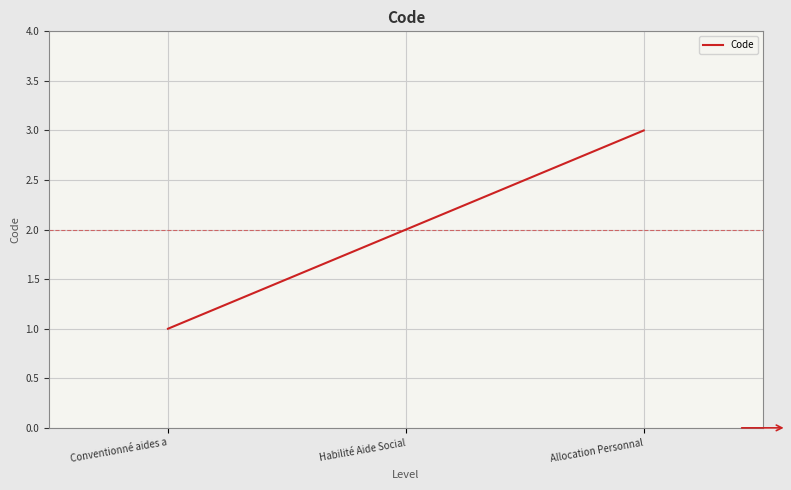

Rank the categories by value from highest to lowest.

Allocation Personnal, Habilité Aide Social, Conventionné aides a